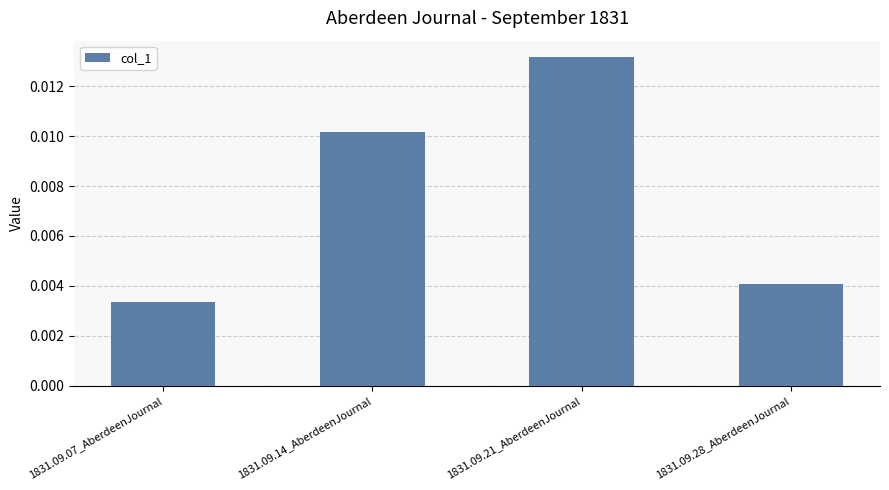

Which label corresponds to the largest value in the chart?

1831.09.21_AberdeenJournal